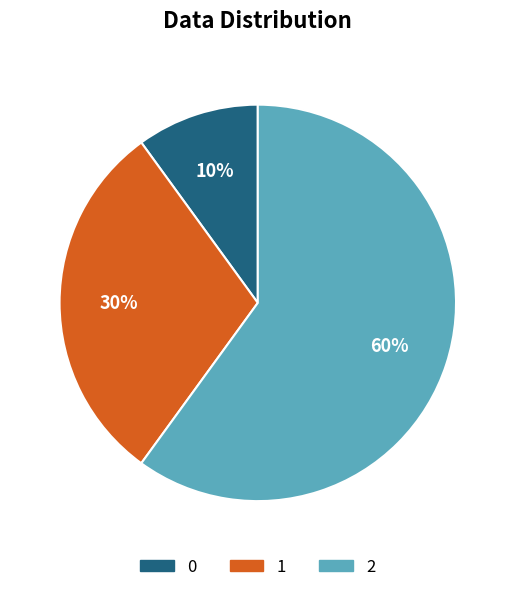

Which slice is the largest?

2